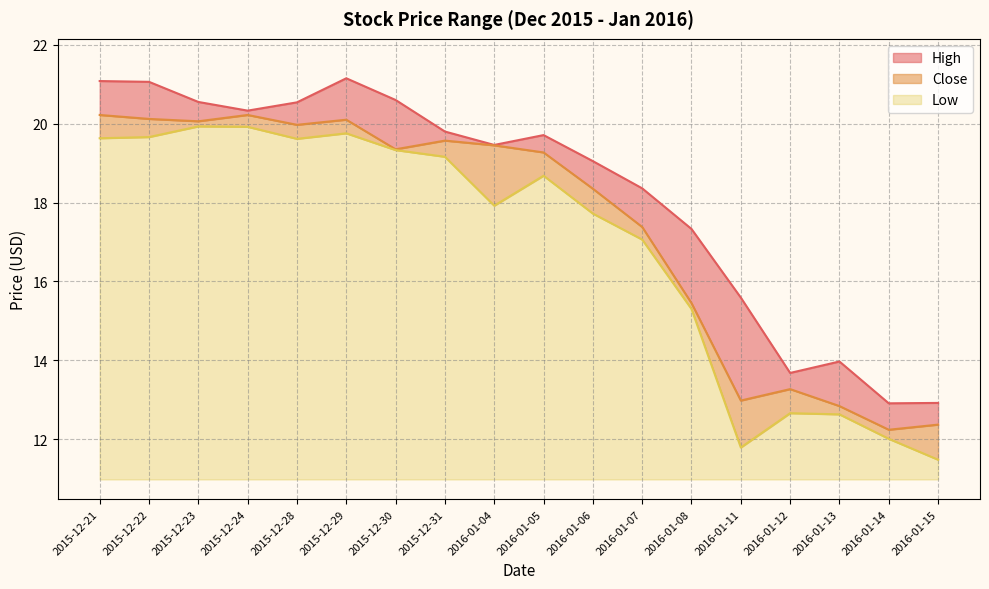

What is the sum of the Low values at 2015-12-23 and 2016-01-12?

10.6